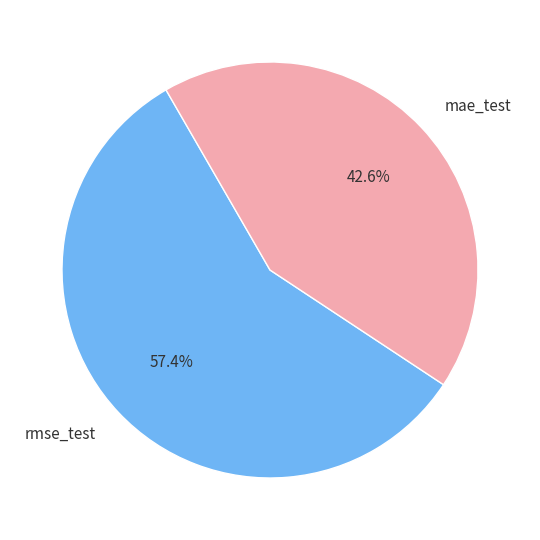

The mae_test slice represents 43% of the pie. True or false?

True